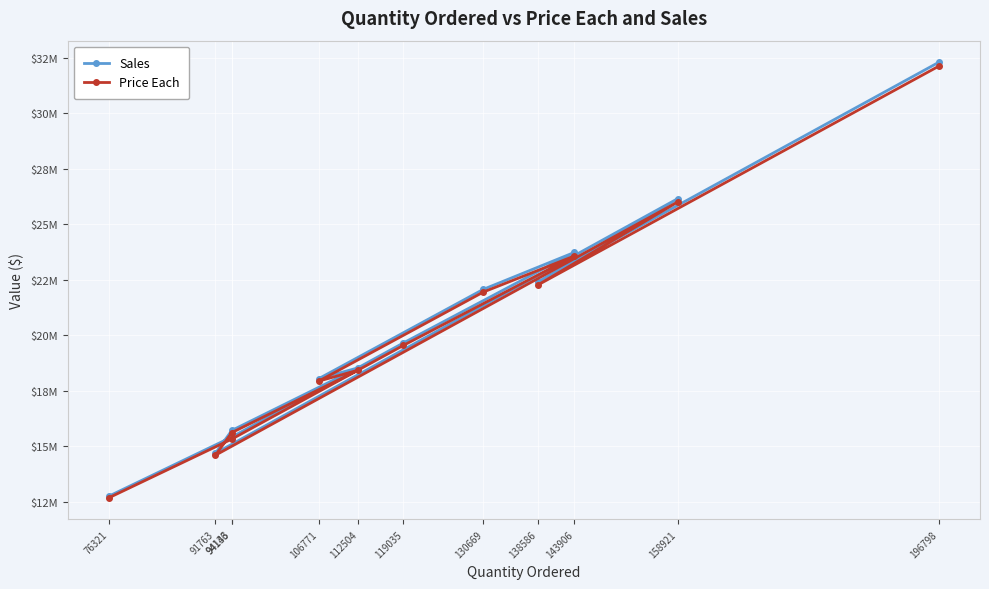

What is the total value across all series at 112504?

36962207.2